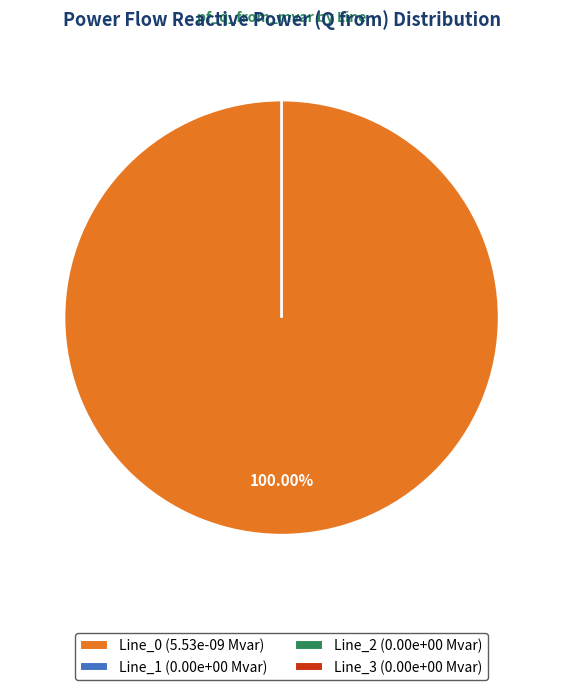

Which slice represents more than half of the pie?

Line_0